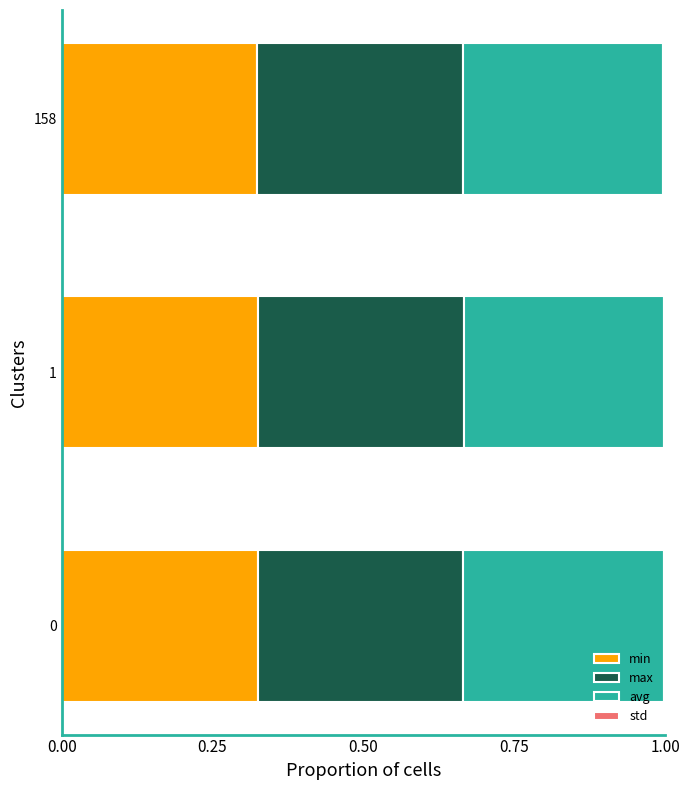

Count the number of categories in the chart.

3